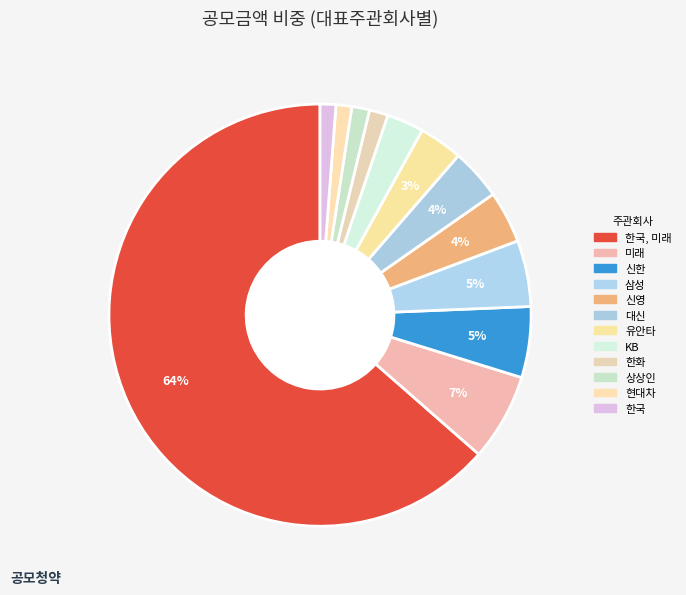

Which slice is the largest?

한국, 미래